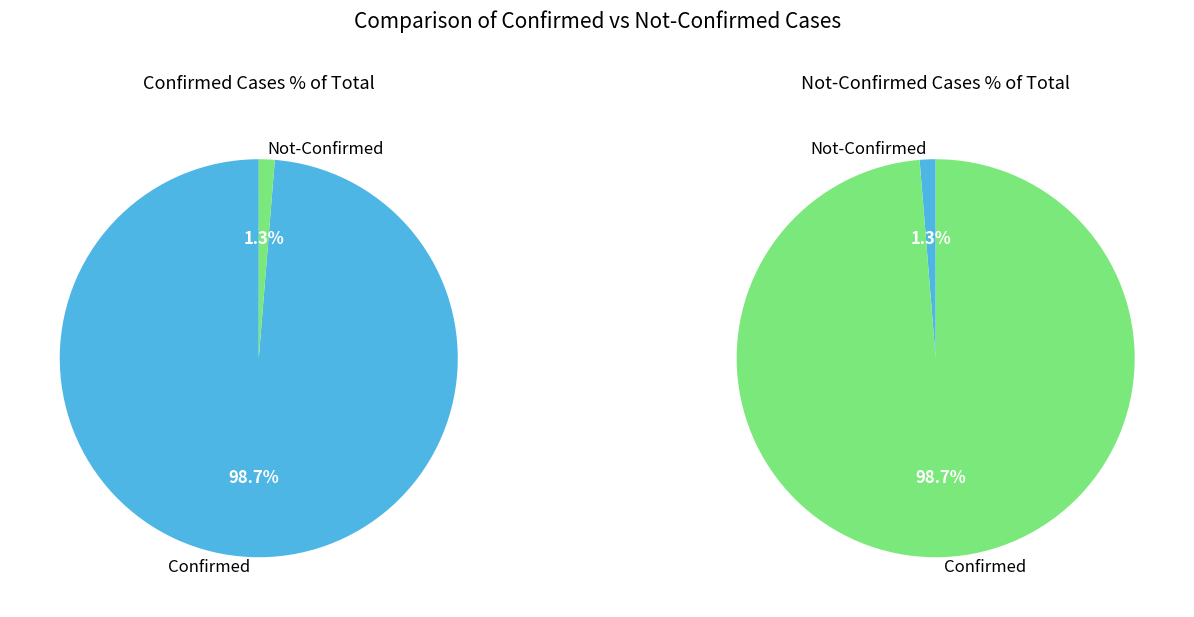

Is the sum of 29 and 2 greater than half?

No